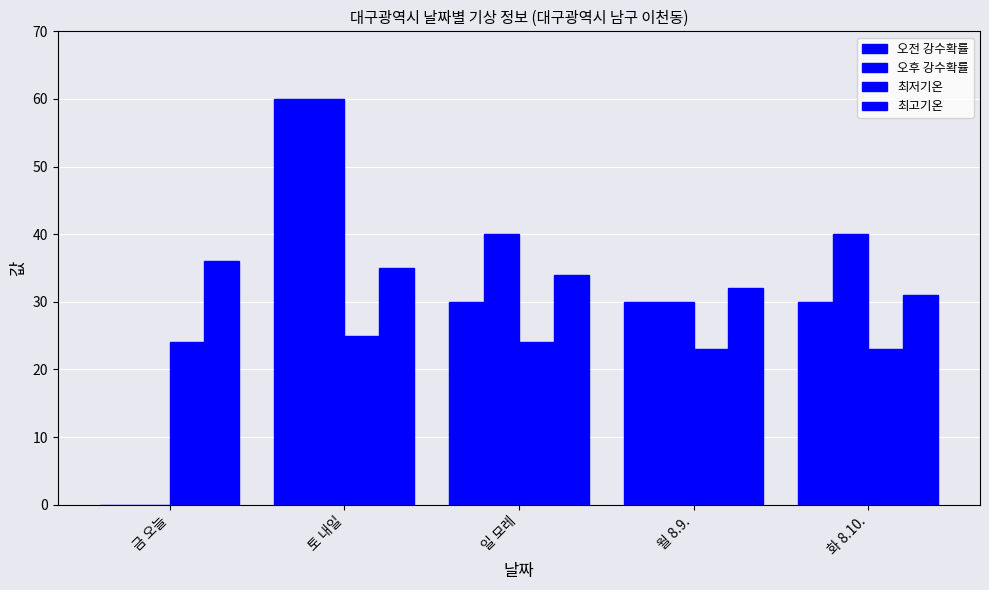

What is the difference between the highest and lowest values at 토 내일?

35